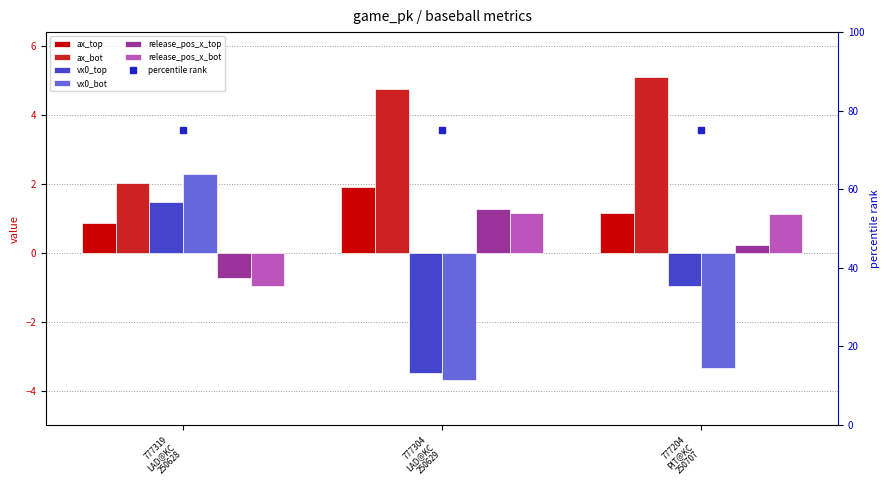

What is the spread (max minus min) of values at 777304
LAD@KC
250629?

8.4